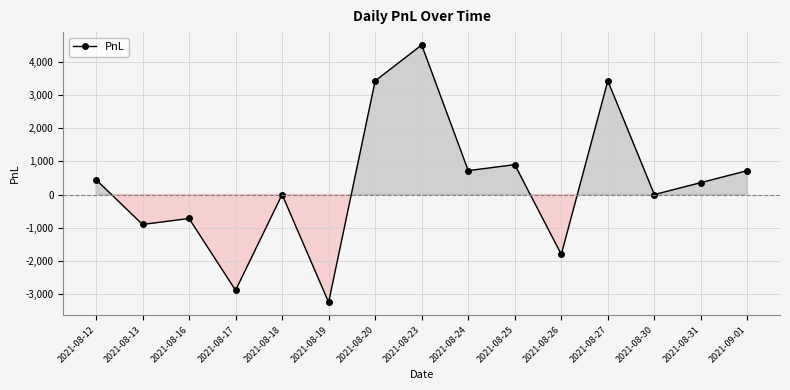

What is the value of the 1st point from the left?

450